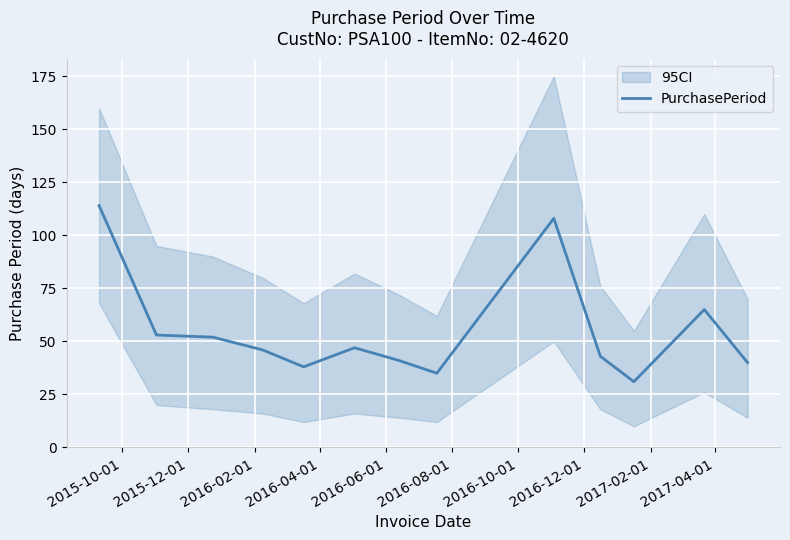

What is the highest value of the PurchasePeriod series?

114